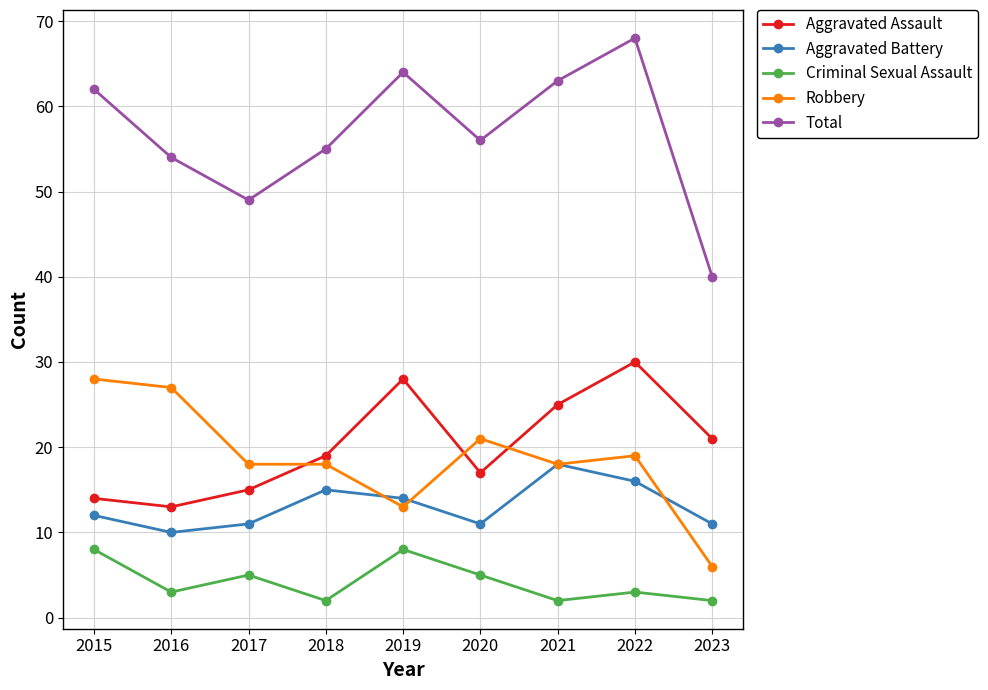

How many values in the Aggravated Assault series are below 19?

4